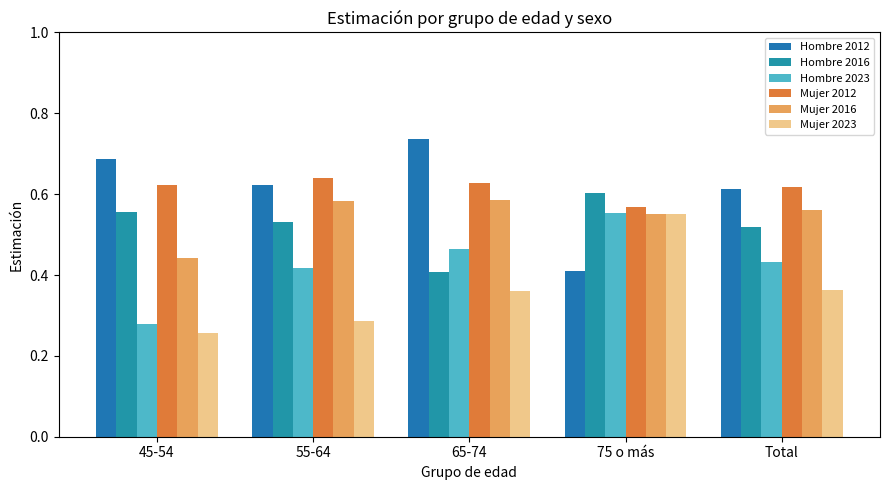

Which category has the highest value in the Mujer 2023 series?

75 o más